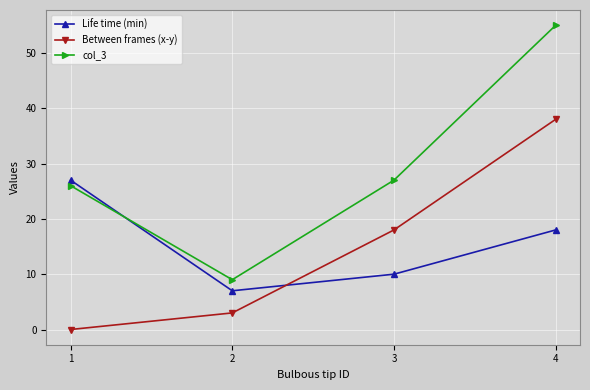

What is the sum of all col_3 values?

117